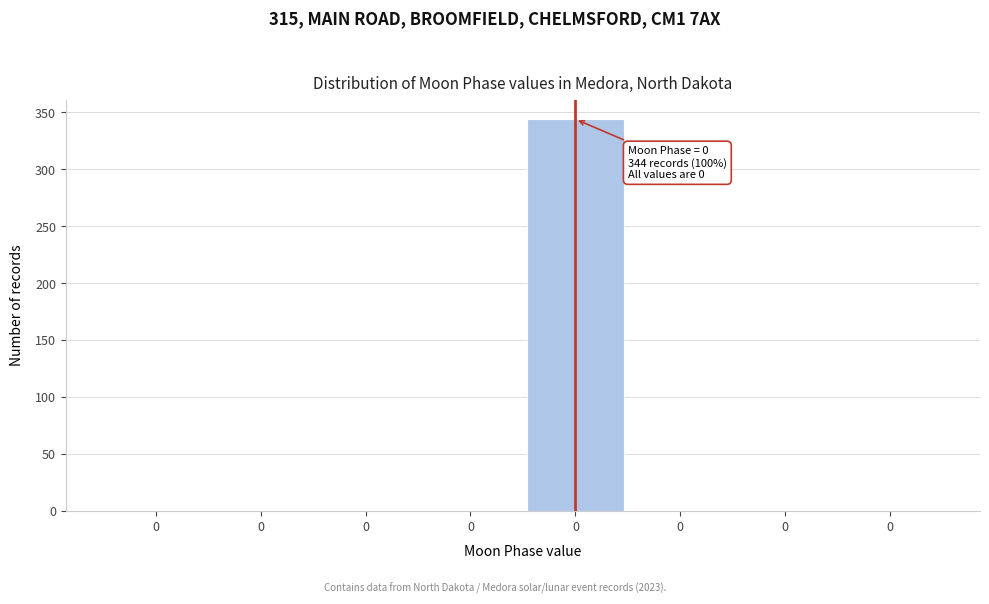

Count the number of values greater than 0.

1